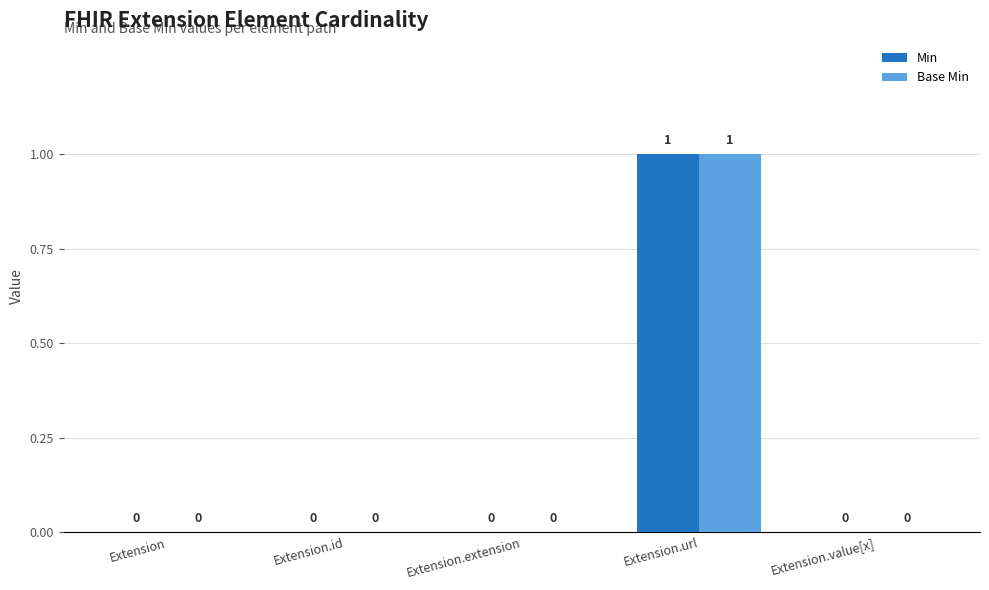

Which label corresponds to the largest value in the chart?

Extension.url